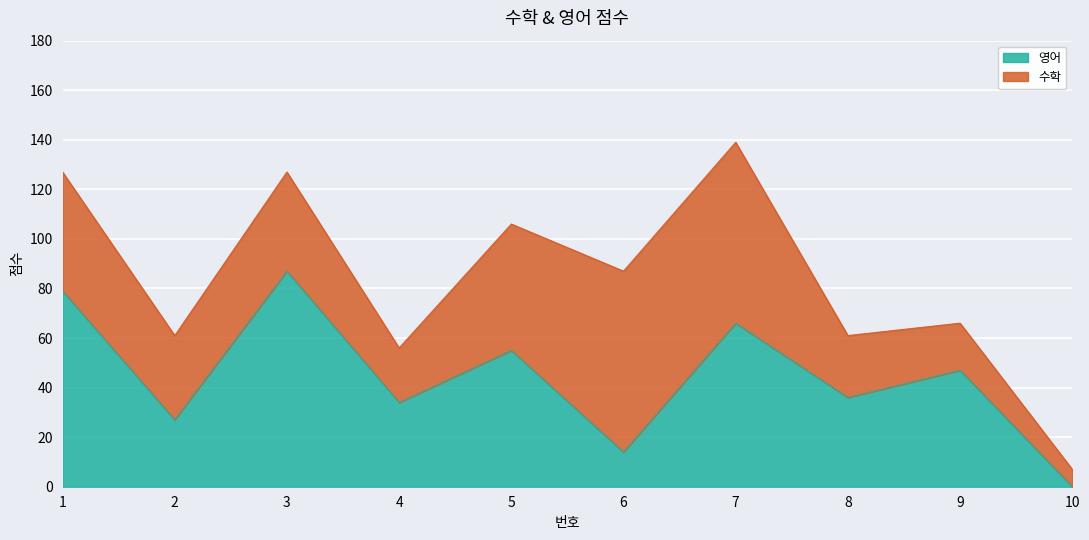

Rank the categories by value from highest to lowest.

3, 1, 7, 5, 9, 8, 4, 2, 6, 10